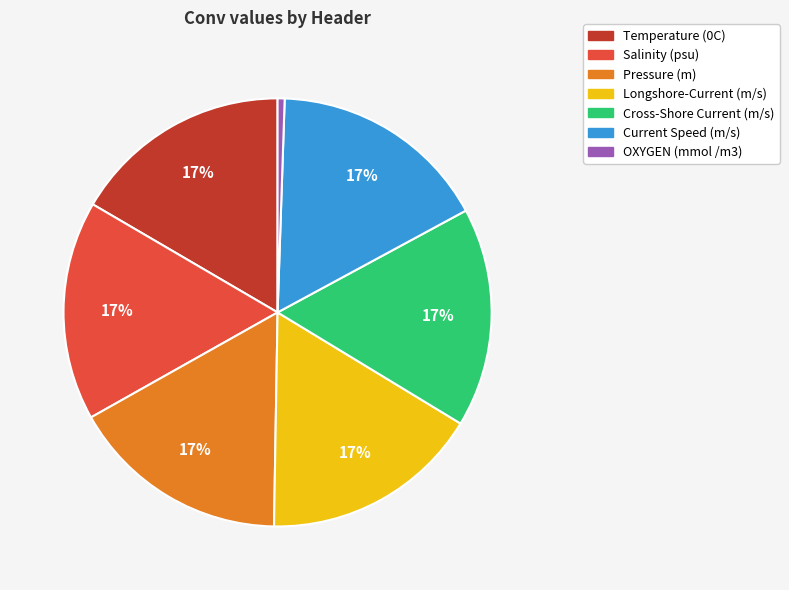

To the nearest percent, what is the combined percentage of Pressure (m) and Cross-Shore Current (m/s)?

33%